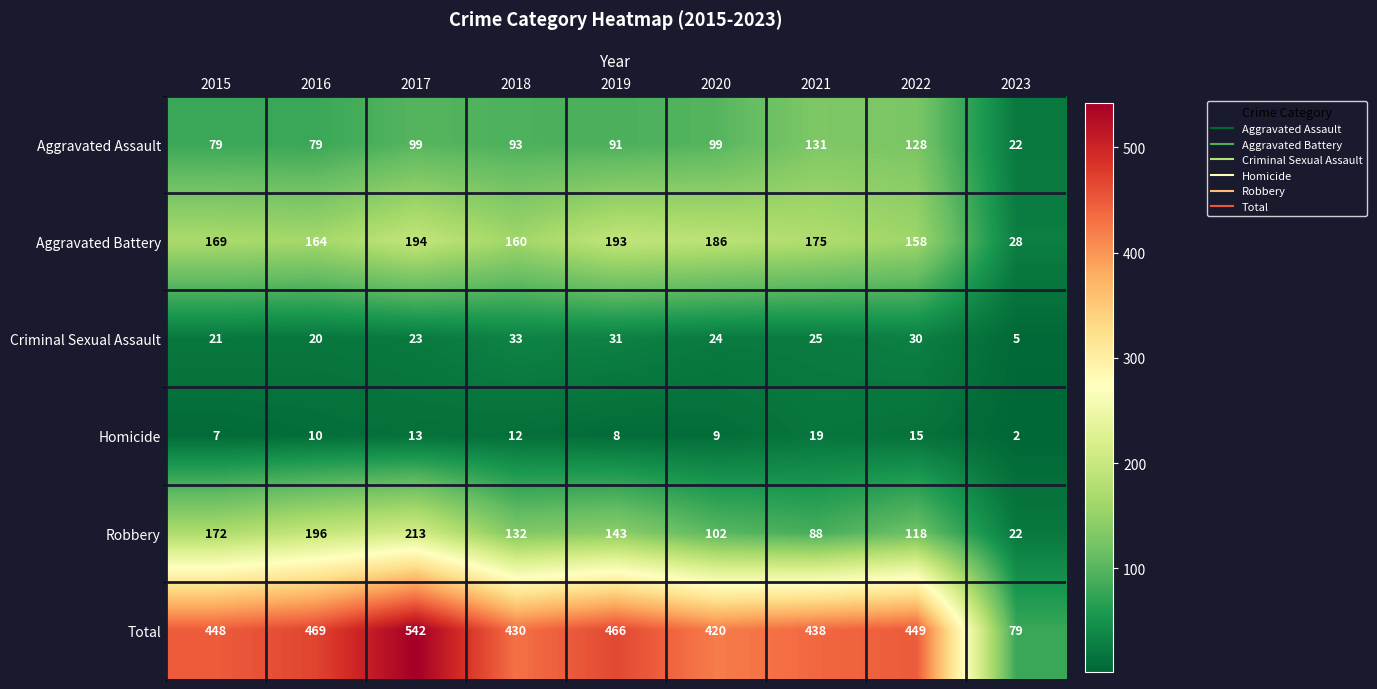

What is the difference between the second highest and minimum values in the Aggravated Battery series?

165